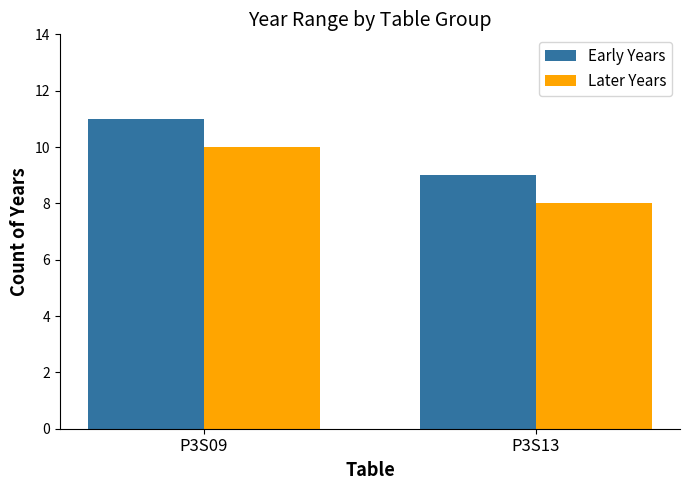

What is the approximate value of Later Years at P3S13?

8